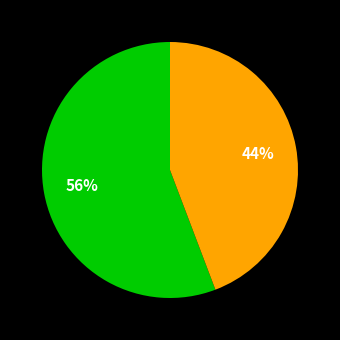

To the nearest percent, what is the average slice percentage?

50%